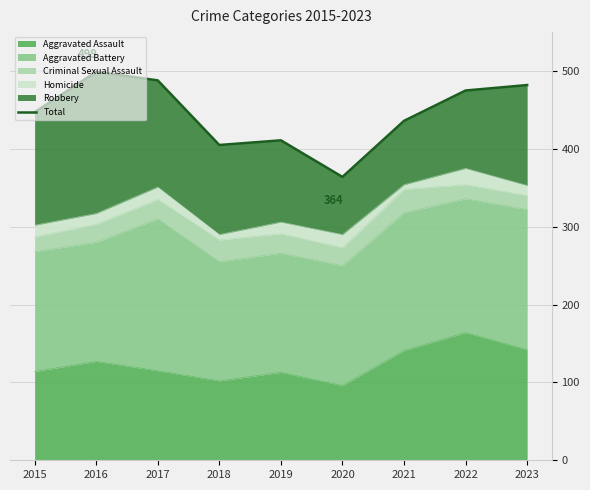

Reading right to left, transcribe all the data shown in this chart.

2023=482	2022=475	2021=436	2020=364	2019=411	2018=405	2017=488	2016=499	2015=447